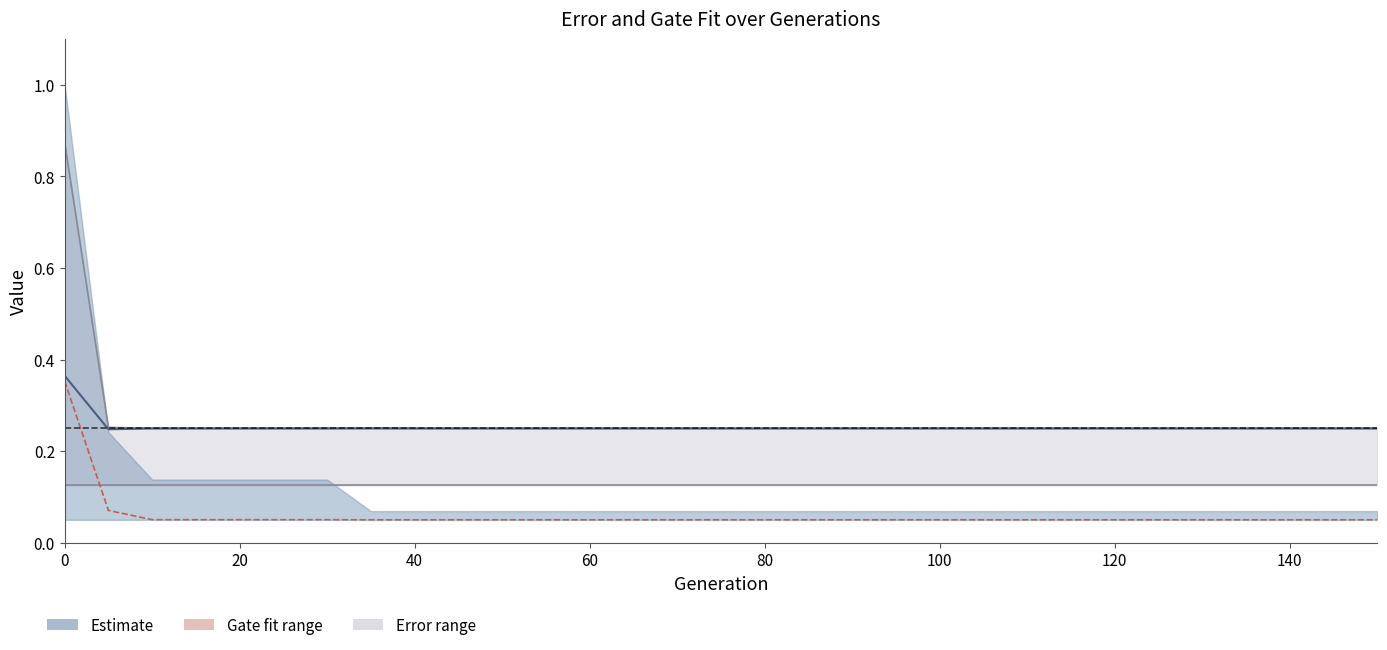

Does the chart have visible grid lines?

No